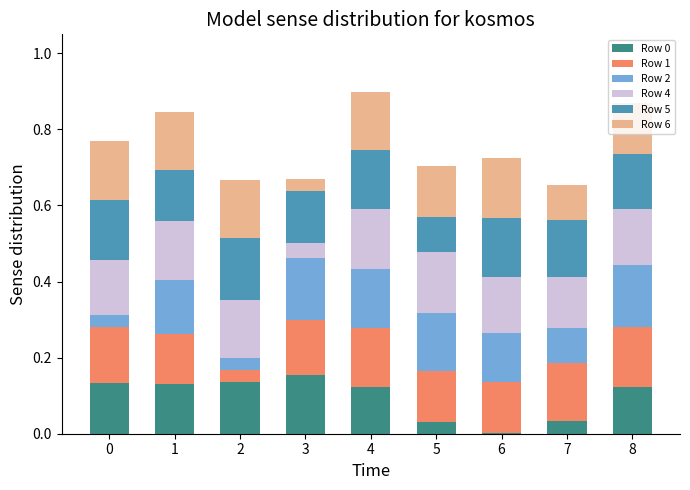

True or false: Row 0 has a value of 0.1 at 8.

True